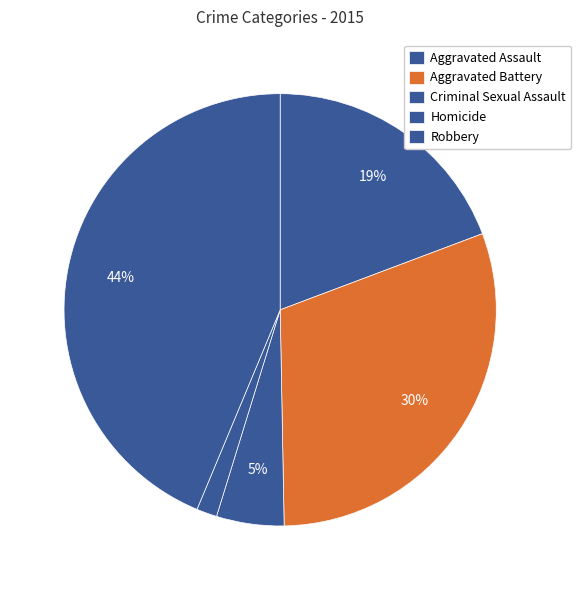

Count the number of slices in the pie.

5